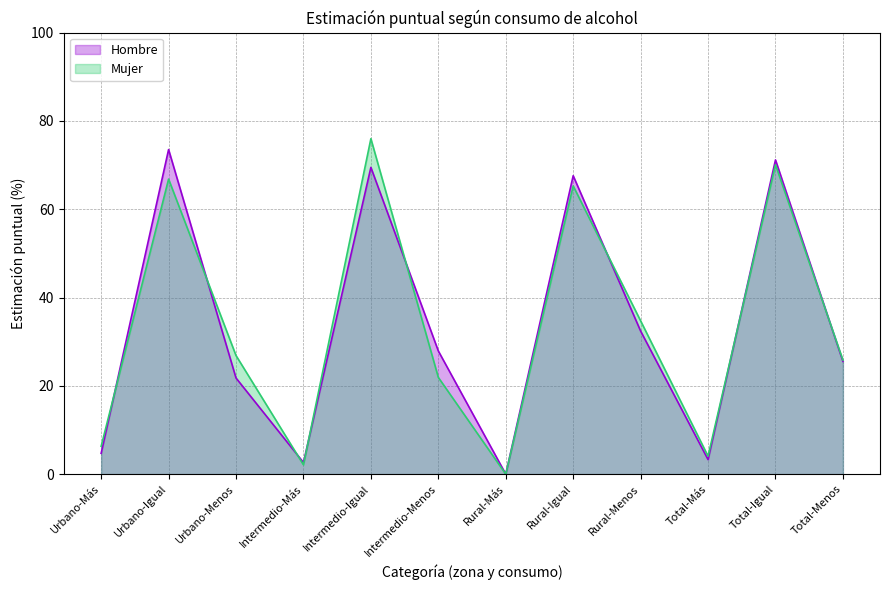

What is the total value across all series at Urbano-Más?

11.0